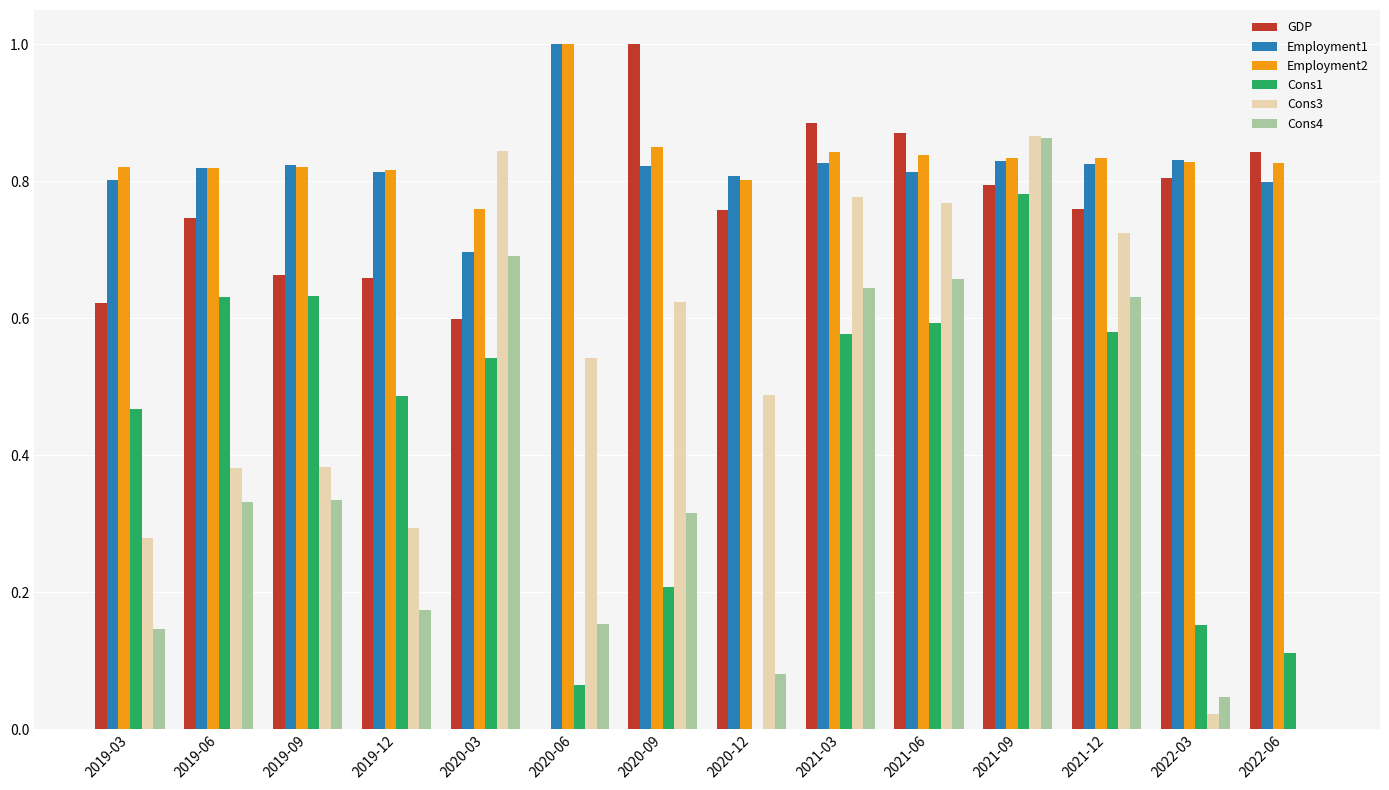

What is the total value across all series at 2019-12?

3.2